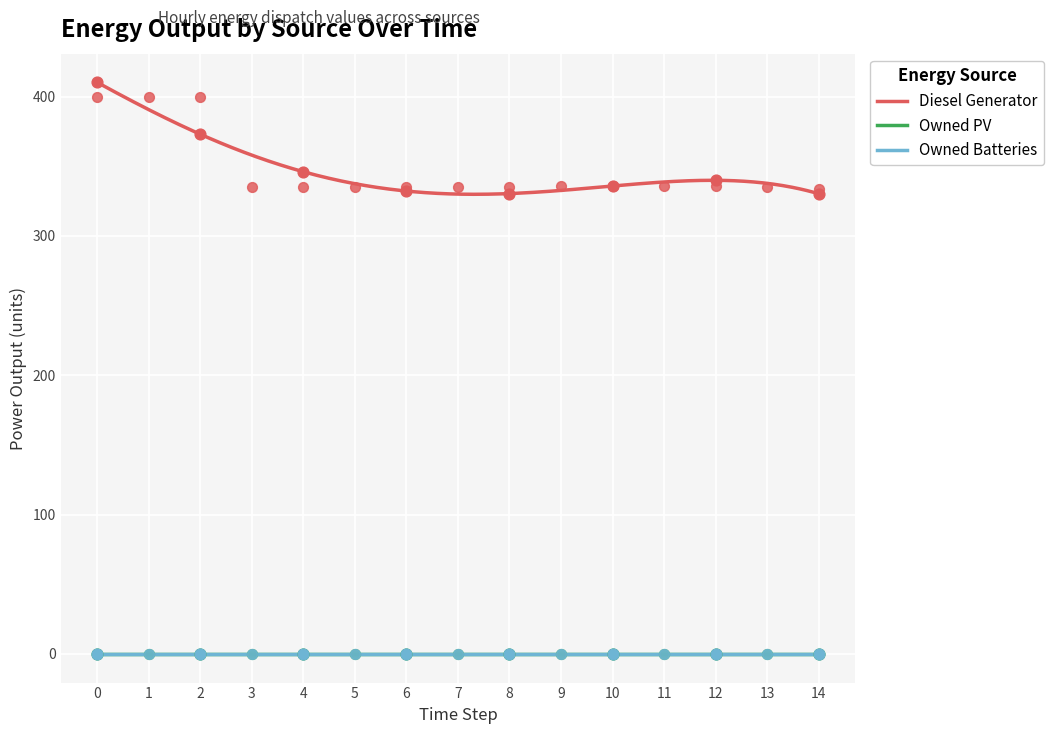

Which series reaches the minimum Y coordinate?

Owned PV